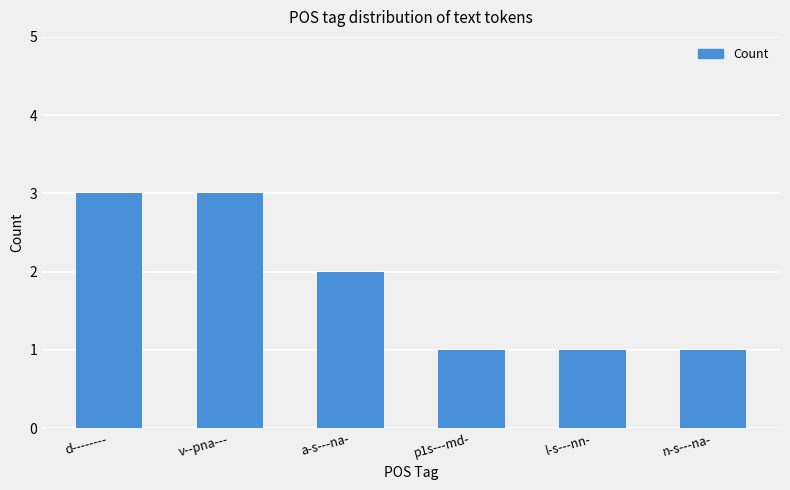

What is the greatest value displayed?

3